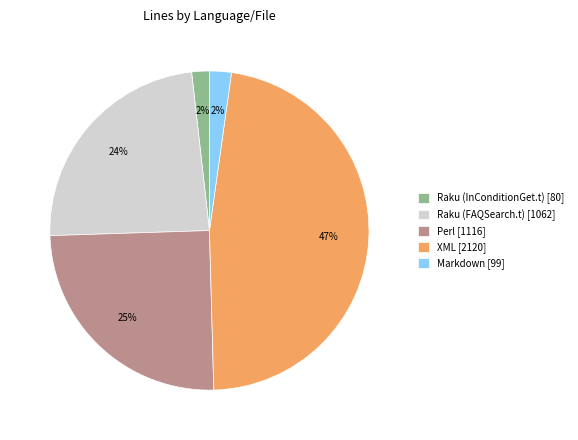

The Markdown slice represents 2% of the pie. True or false?

True